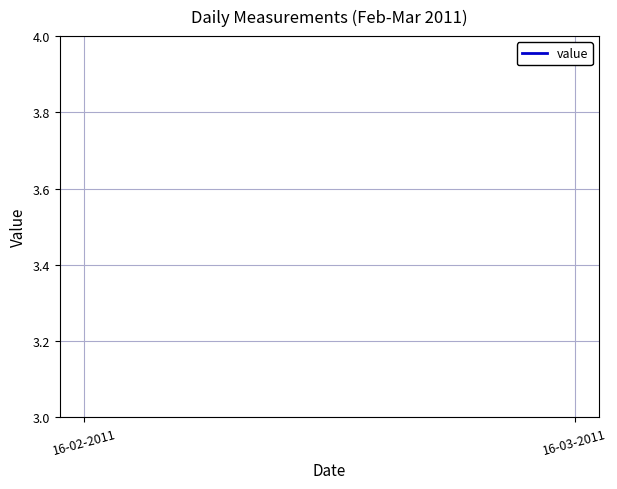

How many data points does each series have?

29